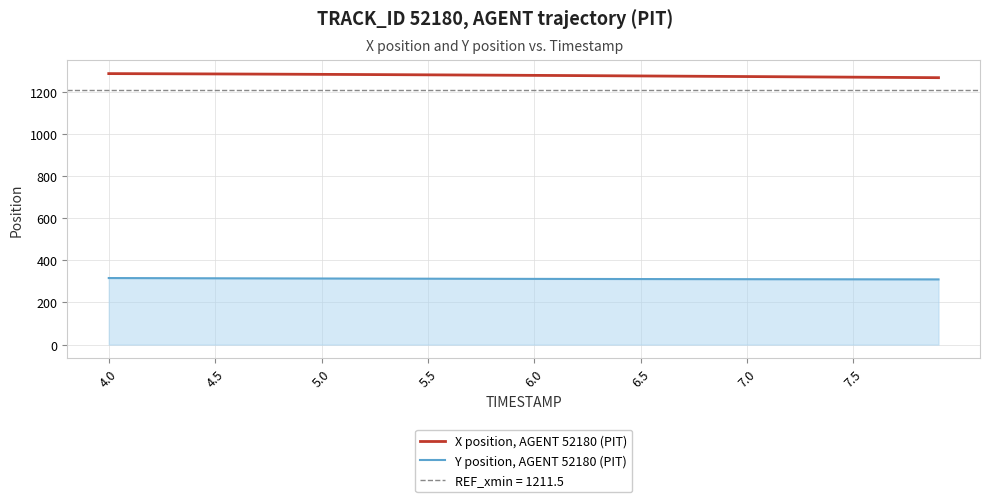

What is the highest value of the X position, AGENT 52180 (PIT) series?

1287.5